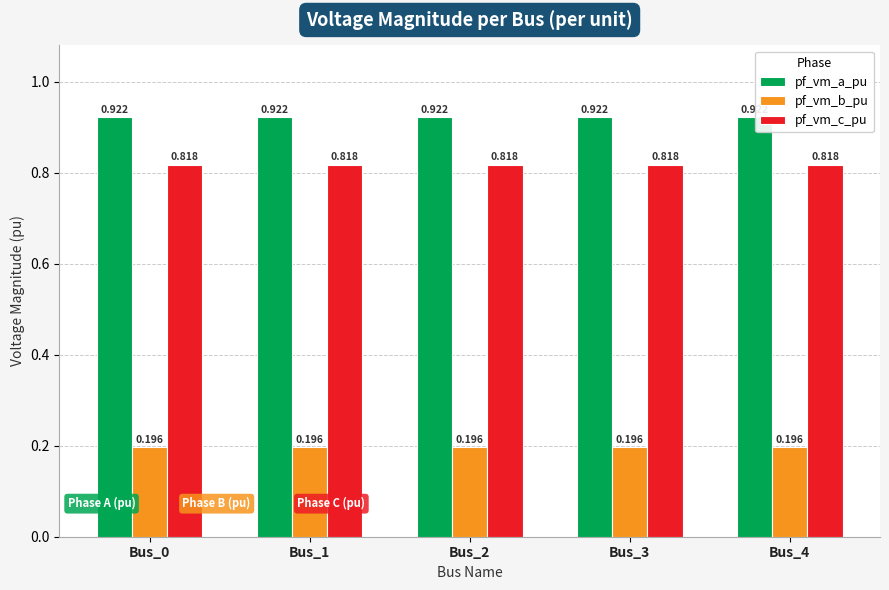

Is the value of pf_vm_b_pu at Bus_1 greater than the value of pf_vm_c_pu at Bus_1?

No